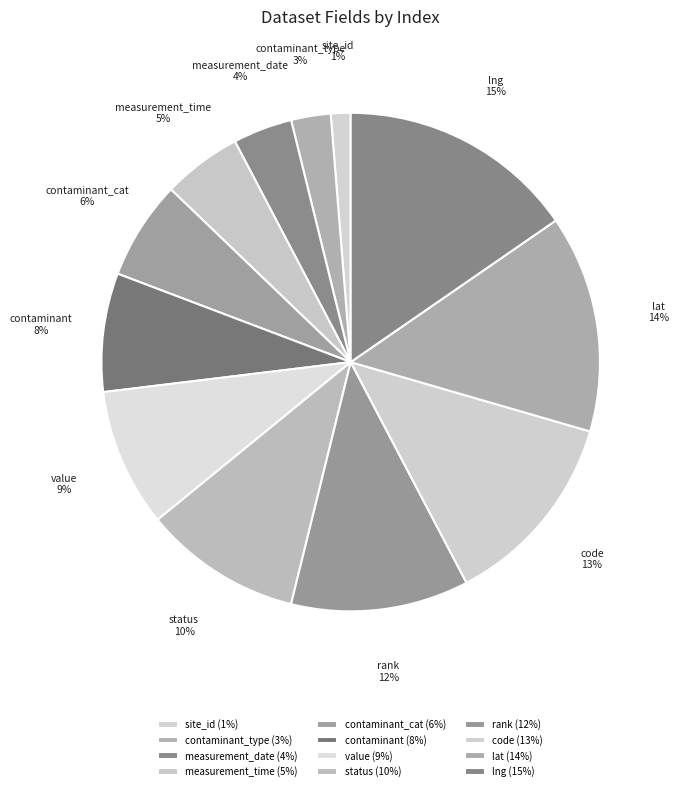

Count the number of slices in the pie.

12